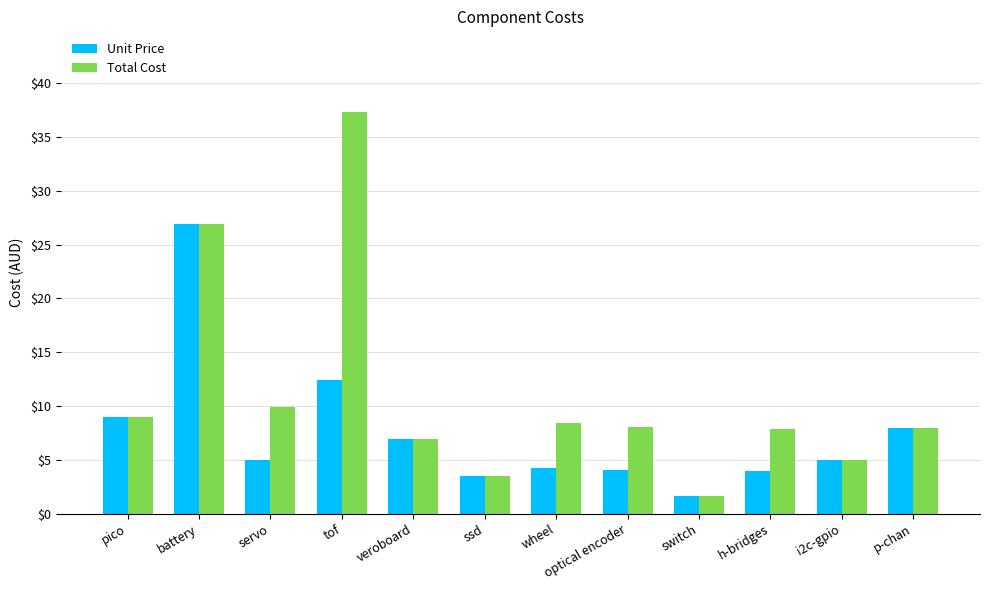

Between battery and tof, which series saw the biggest shift?

Unit Price